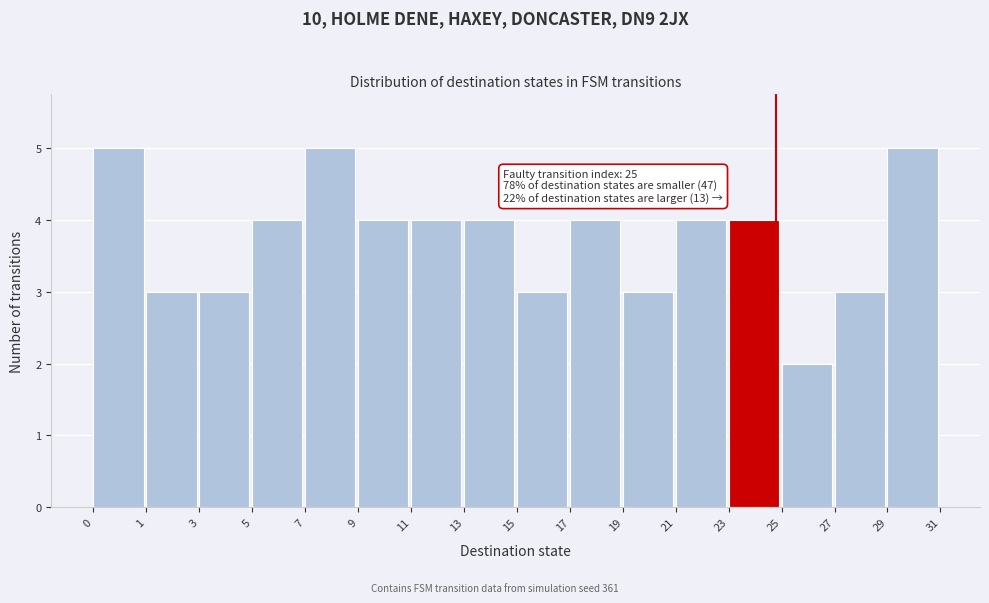

Reading right to left, list all the values displayed in this chart.

5	3	2	4	4	3	4	3	4	4	4	5	4	3	3	5